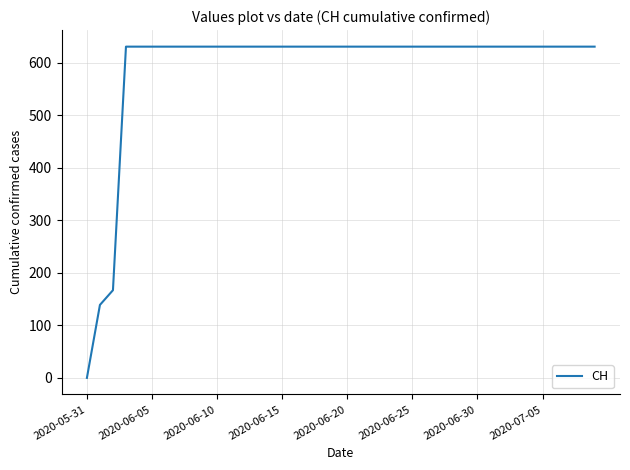

What is the difference between the maximum and minimum values?

631